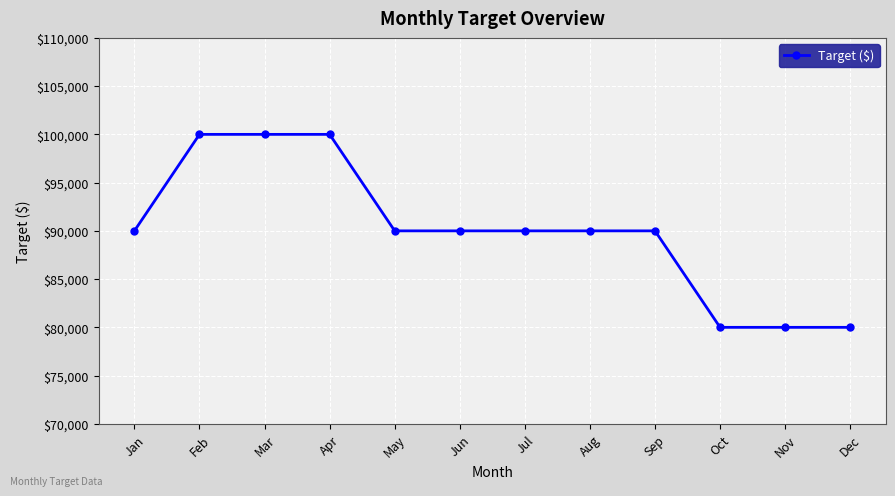

How many data points does each series have?

12